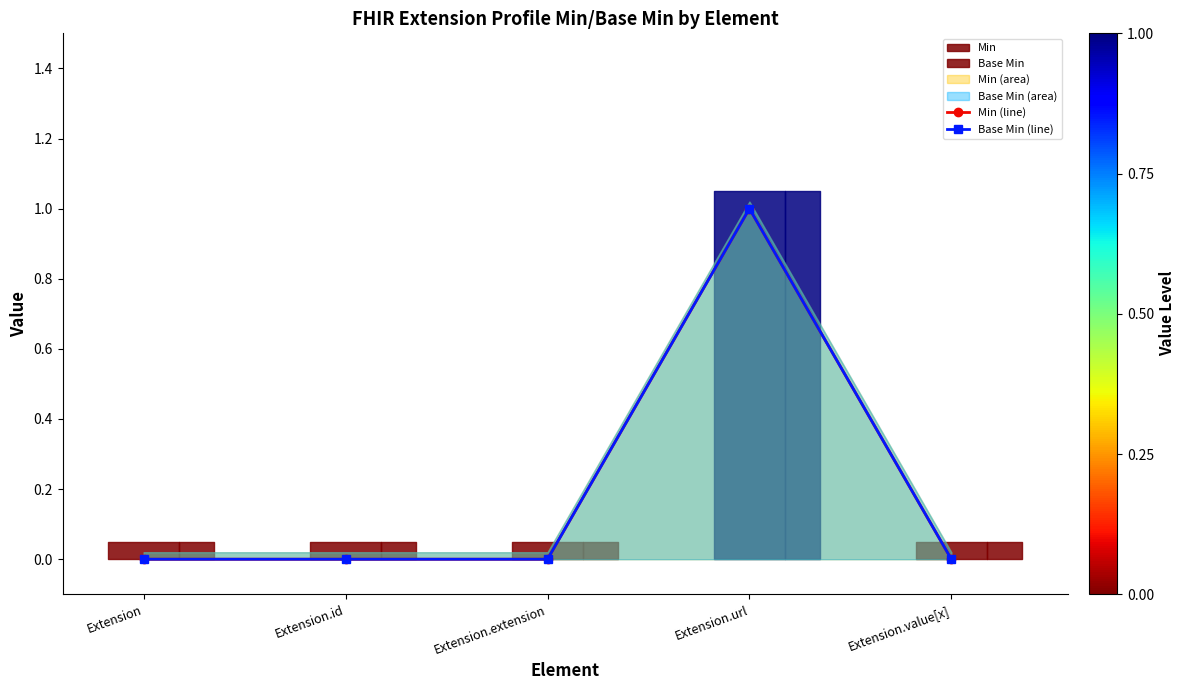

What is the sum of the Base Min (line) values at Extension.id and Extension.url?

1